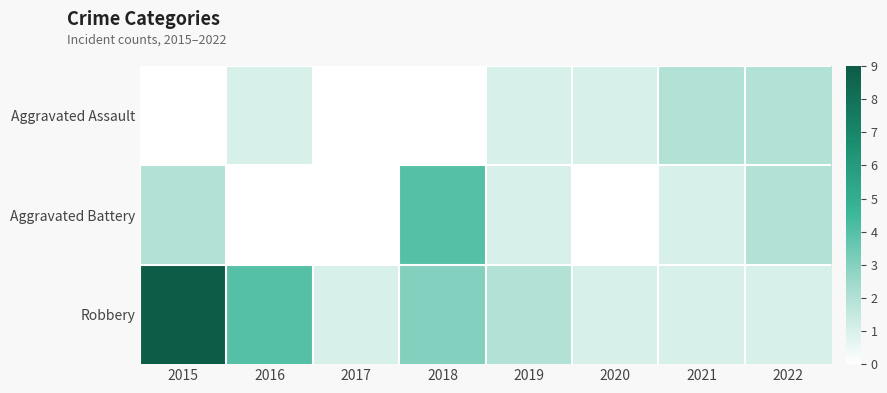

Between 2020 and 2022, which series saw the biggest shift?

Aggravated Battery